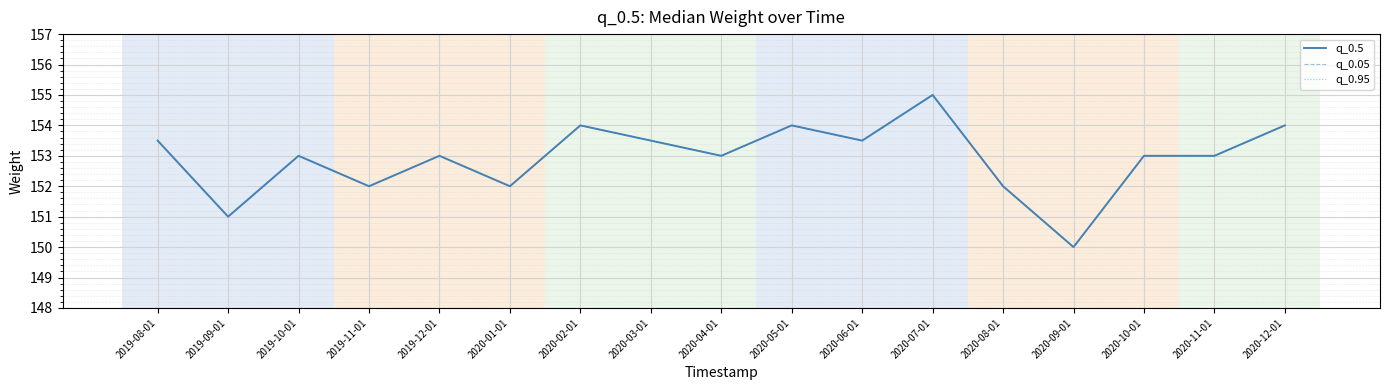

Which has a higher value, 2020-02-01 or 2019-09-01?

2020-02-01